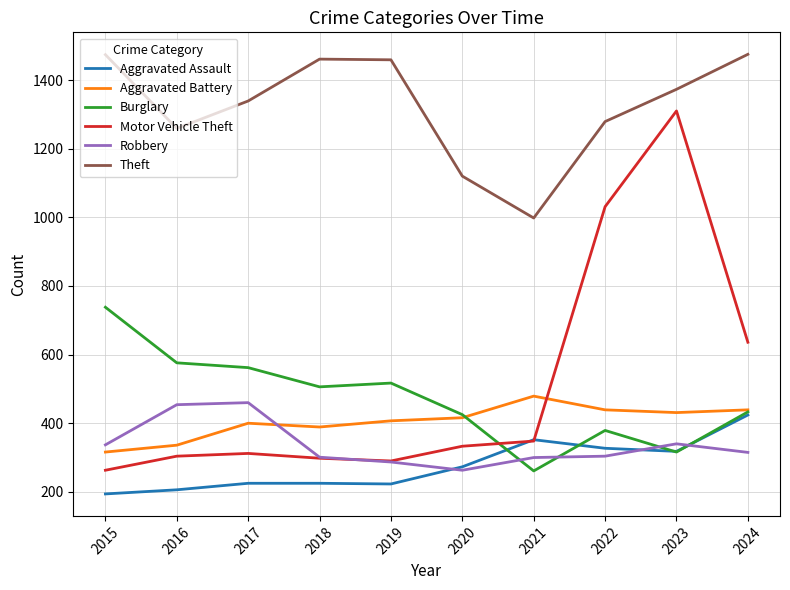

Rank the series at 2016 from highest to lowest value.

Theft, Burglary, Robbery, Aggravated Battery, Motor Vehicle Theft, Aggravated Assault